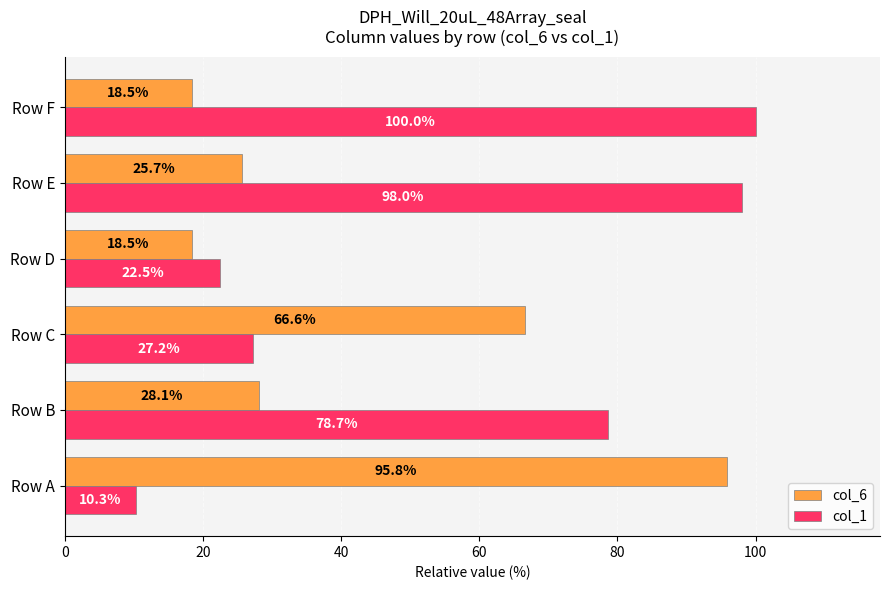

Rank the categories by col_1 value from highest to lowest.

Row F, Row E, Row B, Row C, Row D, Row A